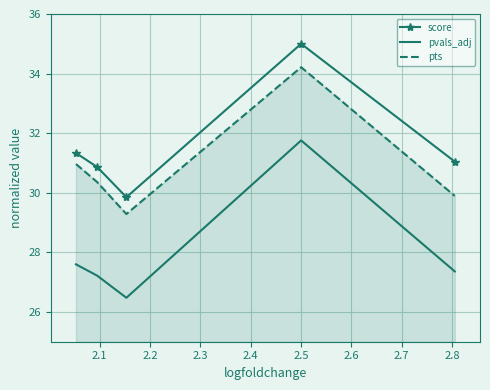

True or false: pts and score intersect in this chart.

False